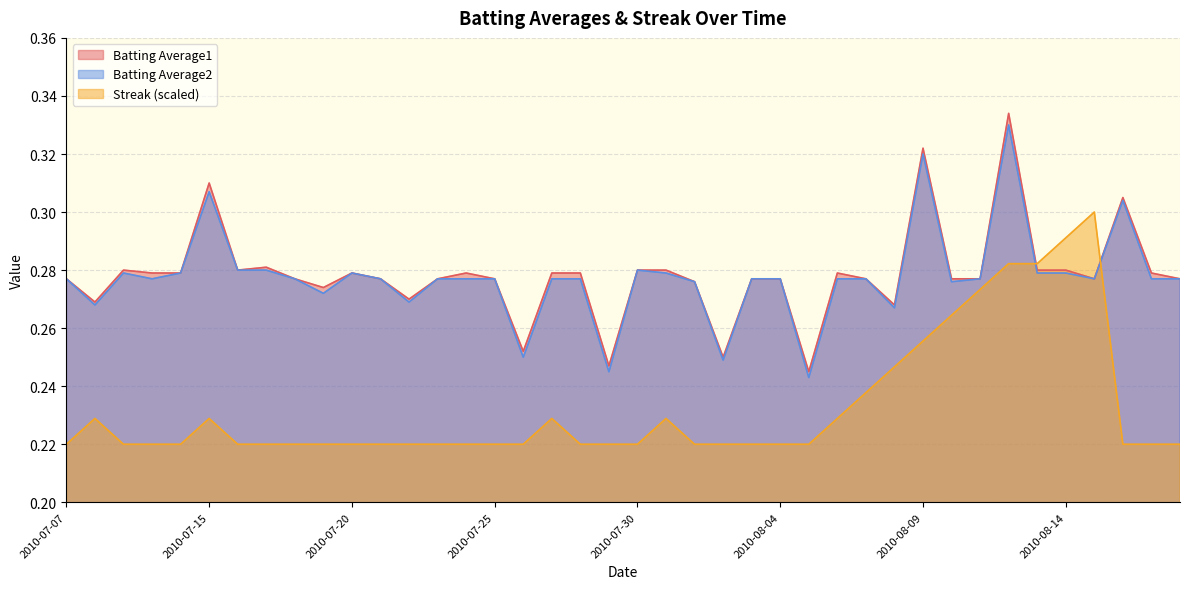

What is the value of the Batting Average1 point at the 23rd from the left?

0.3